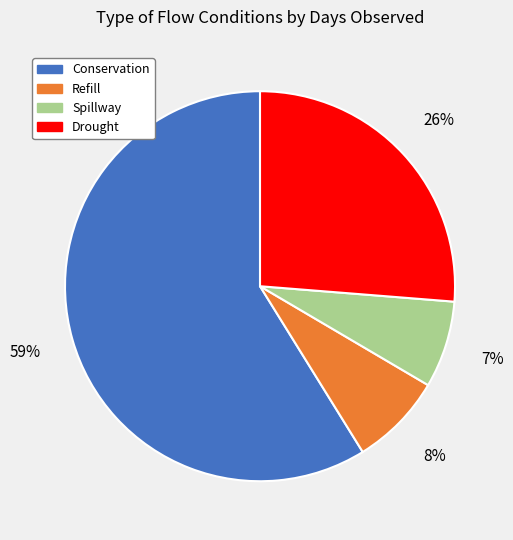

To the nearest percent, what is the combined percentage of Drought and Conservation?

85%